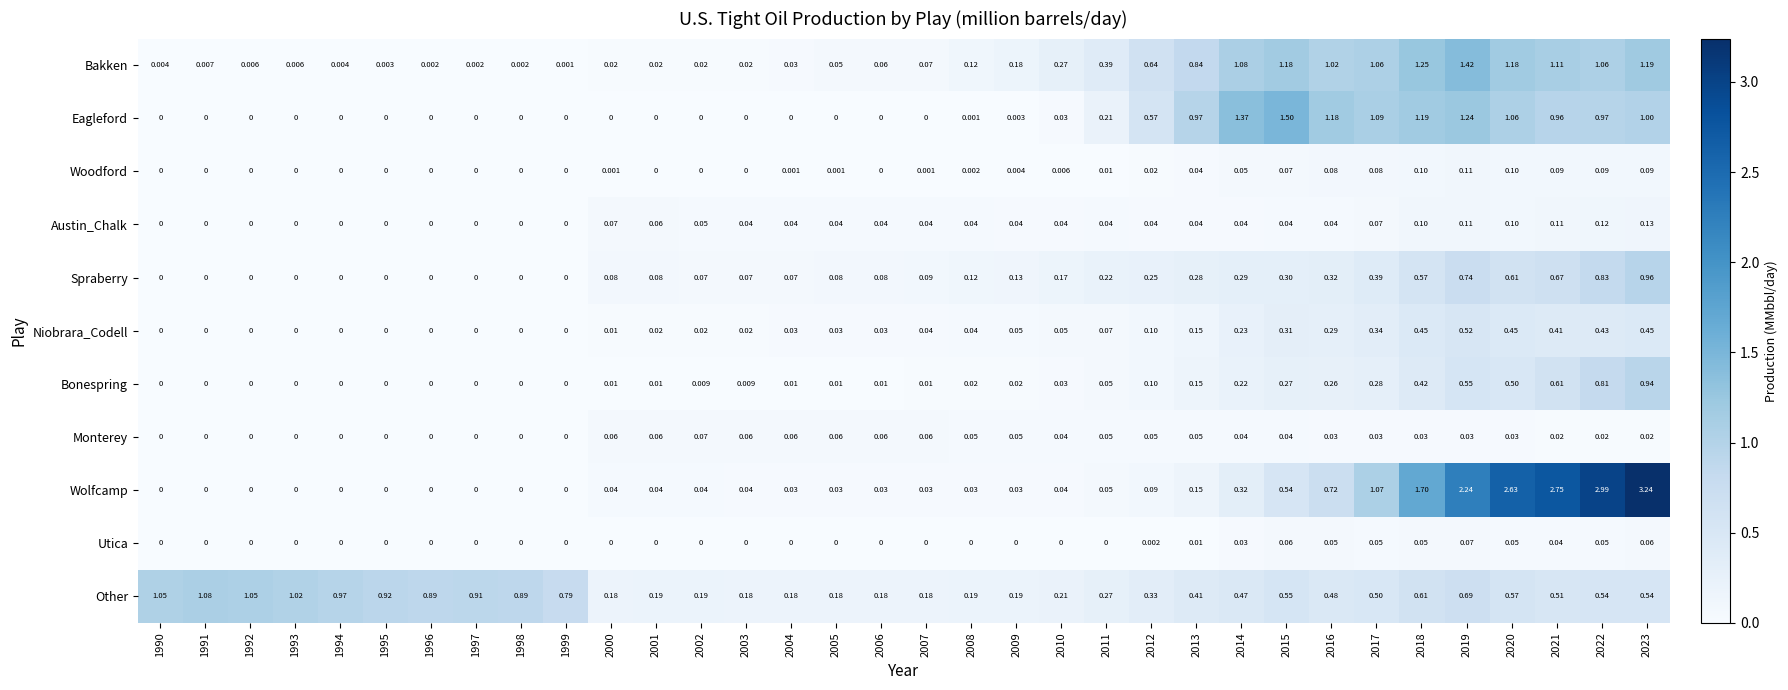

What is the spread (max minus min) of values at 2014?

1.3